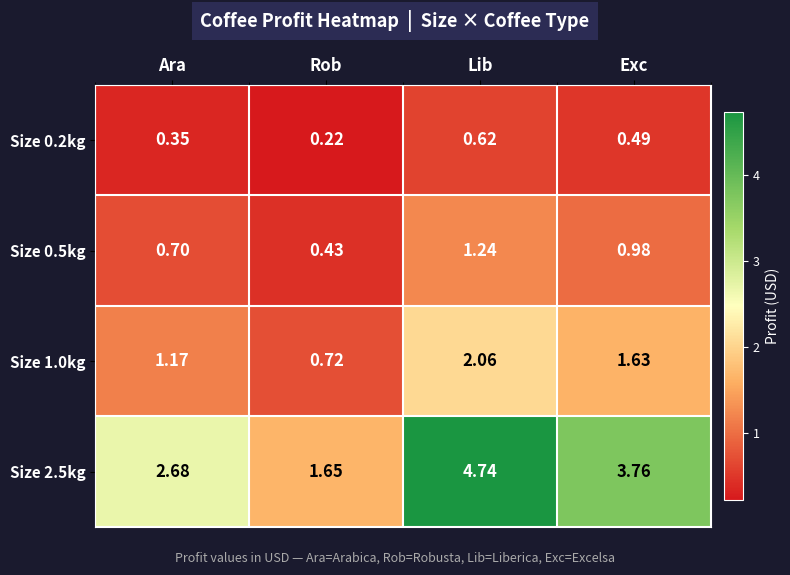

Which category has the lowest value in the Size 1.0kg series?

Rob